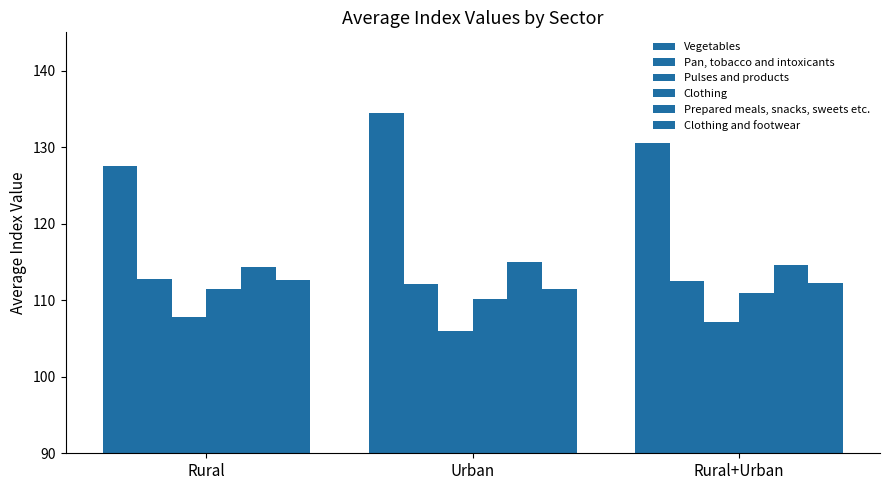

How many bars are there in total?

18